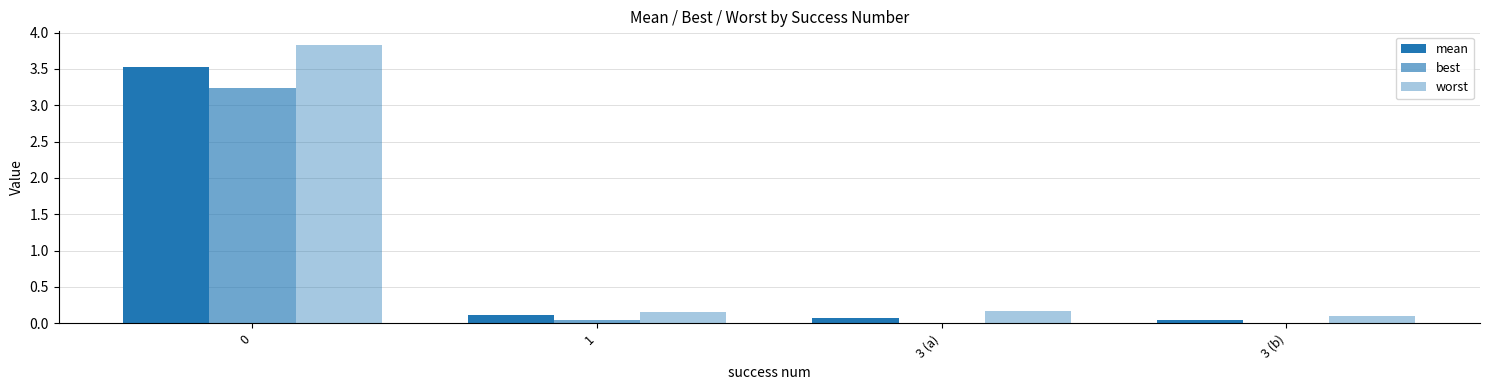

Reading left to right, list all the values displayed in this chart.

mean: 0=3.5	1=0.1	3 (a)=0.1	3 (b)=0.0
best: 0=3.2	1=0.0	3 (a)=0.0	3 (b)=0.0
worst: 0=3.8	1=0.2	3 (a)=0.2	3 (b)=0.1